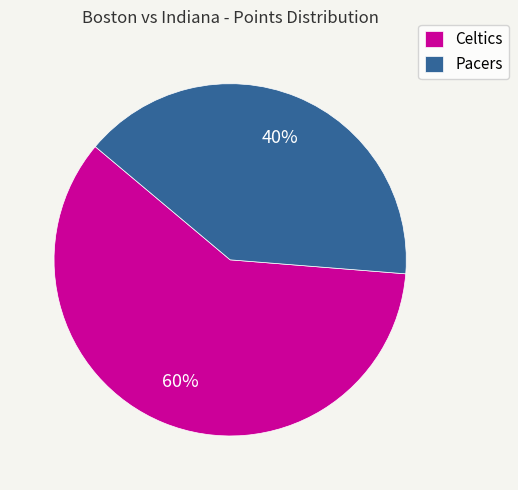

Rank the categories by value from highest to lowest.

Celtics, Pacers